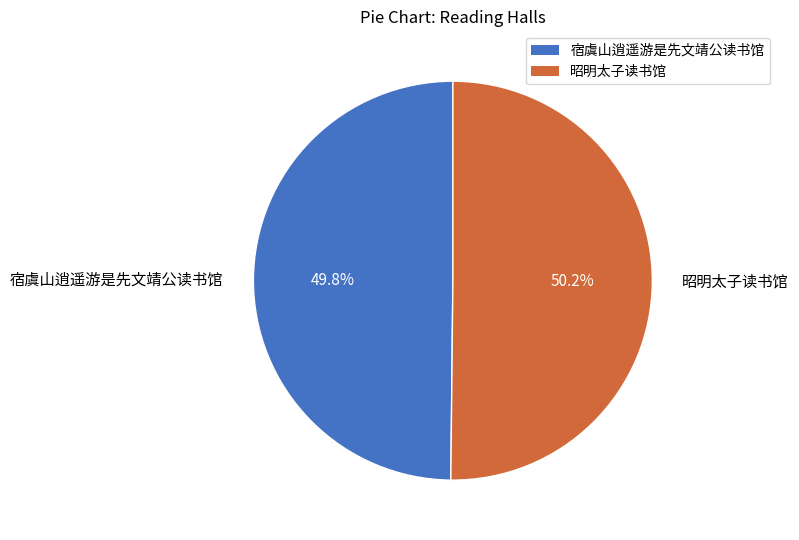

Count the number of slices in the pie.

2